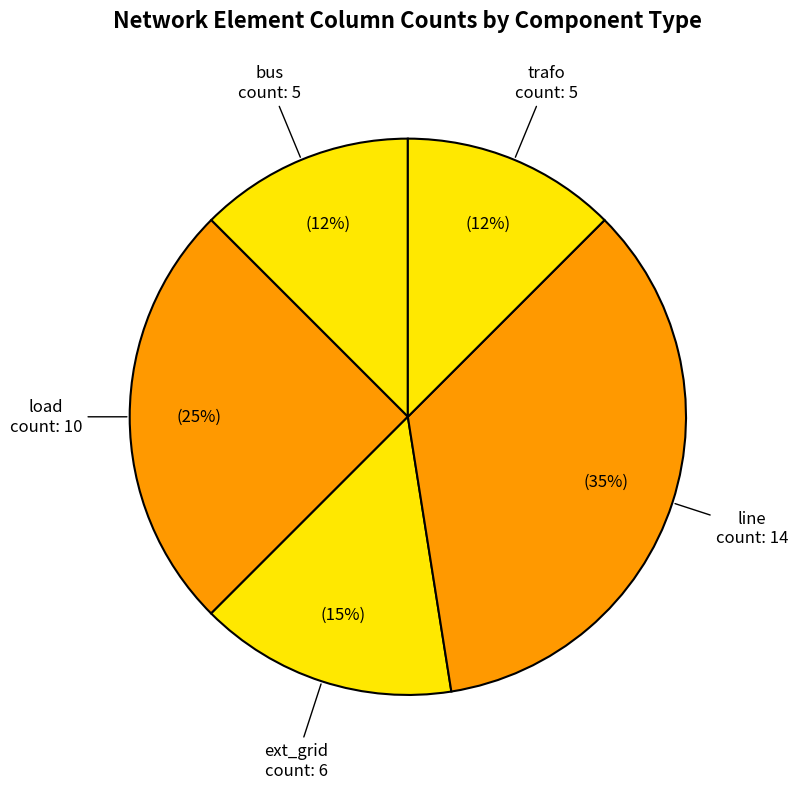

How many segments does this pie chart have?

5